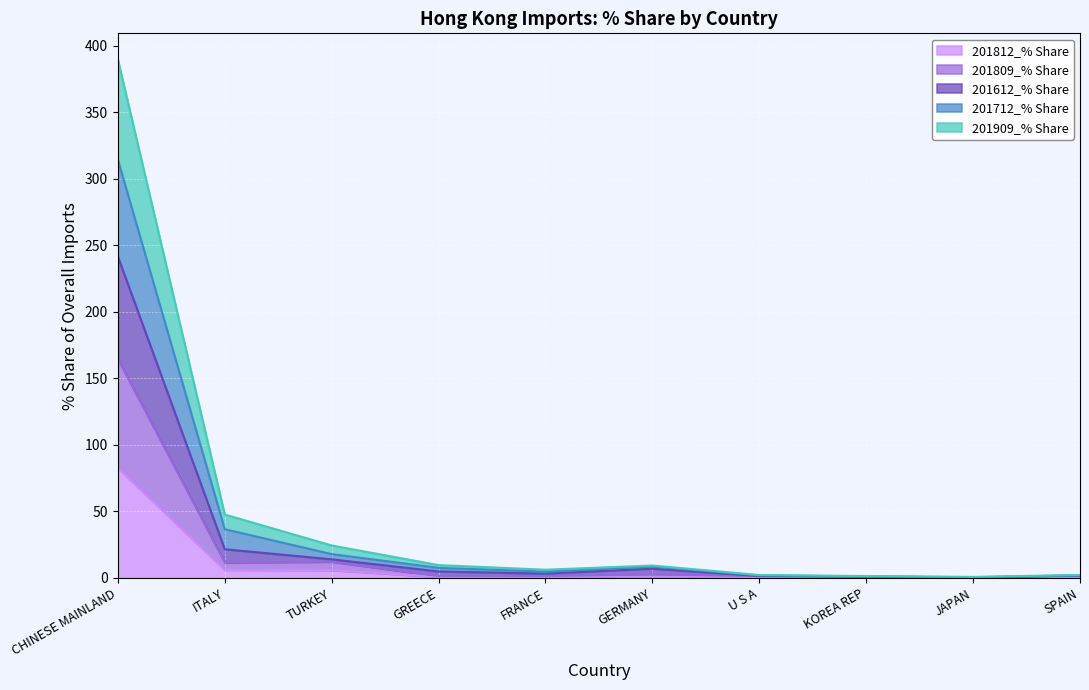

At which category is the sum across all series the highest?

CHINESE MAINLAND